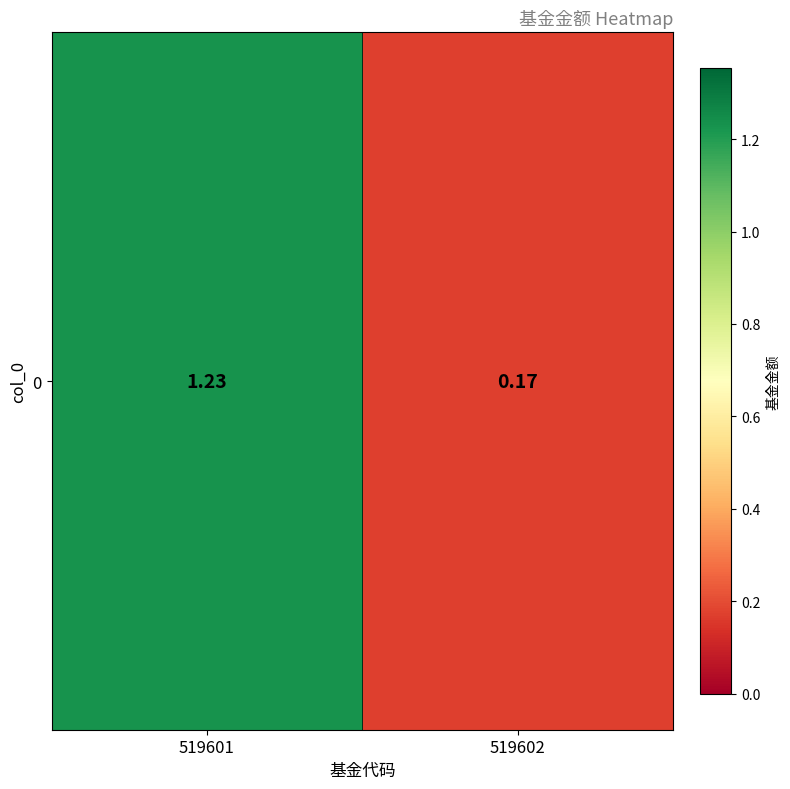

Count the values in the range 0 to 1.

1